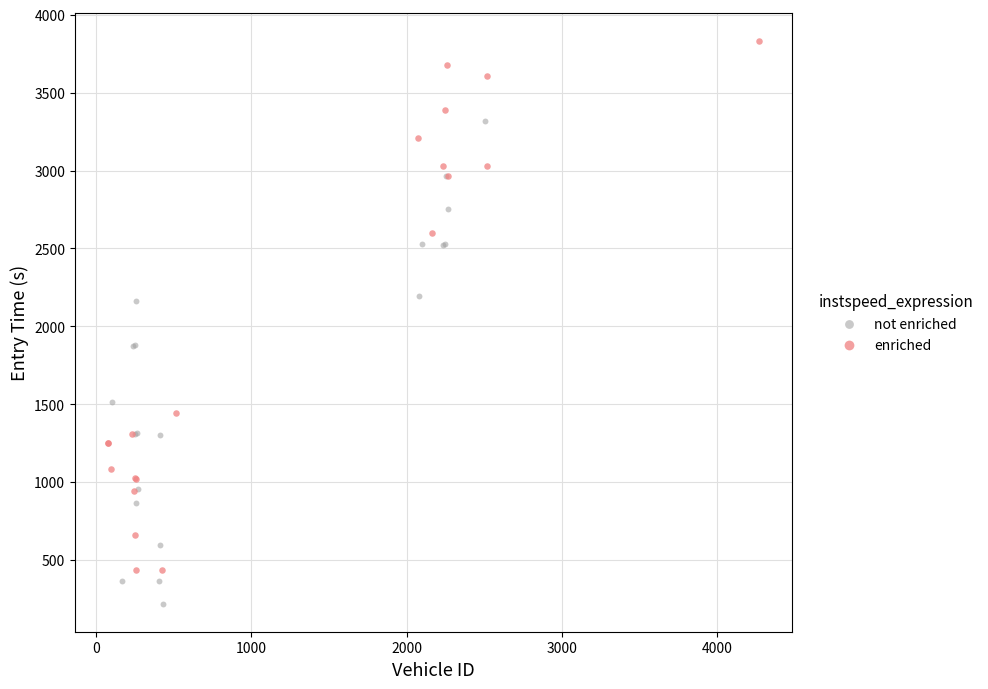

What are all the series names shown in the legend?

not enriched, enriched